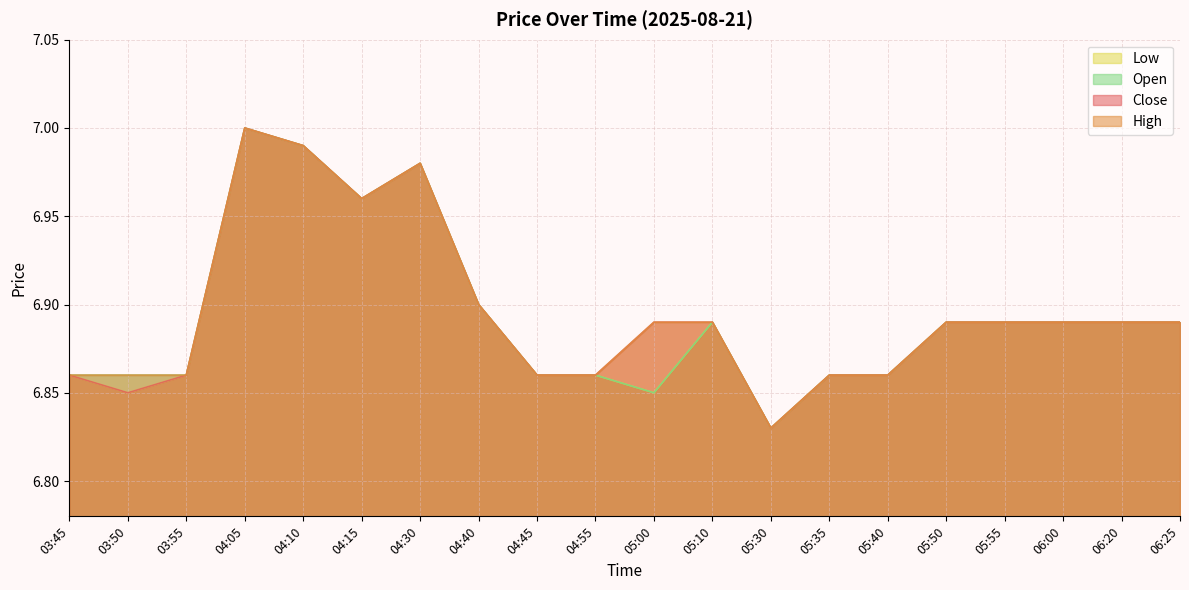

Count the number of categories in the chart.

20